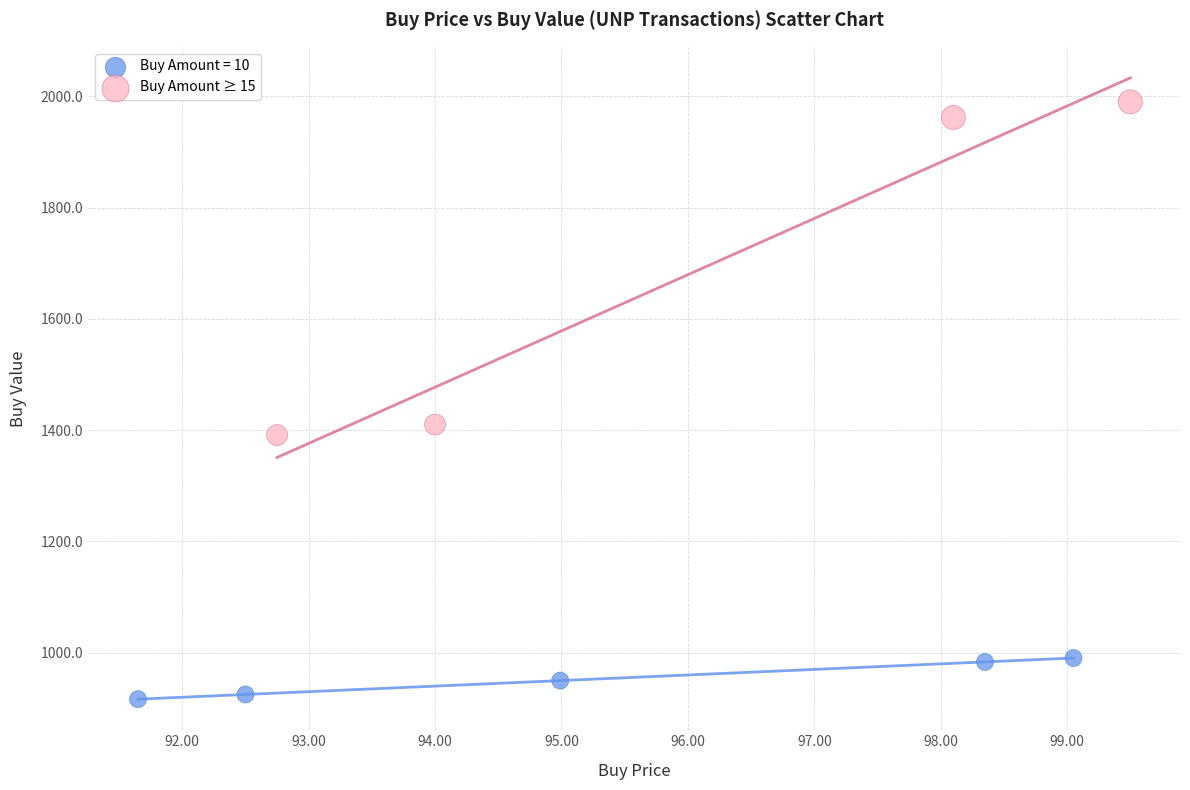

Which series reaches the minimum Y coordinate?

Buy Amount = 10